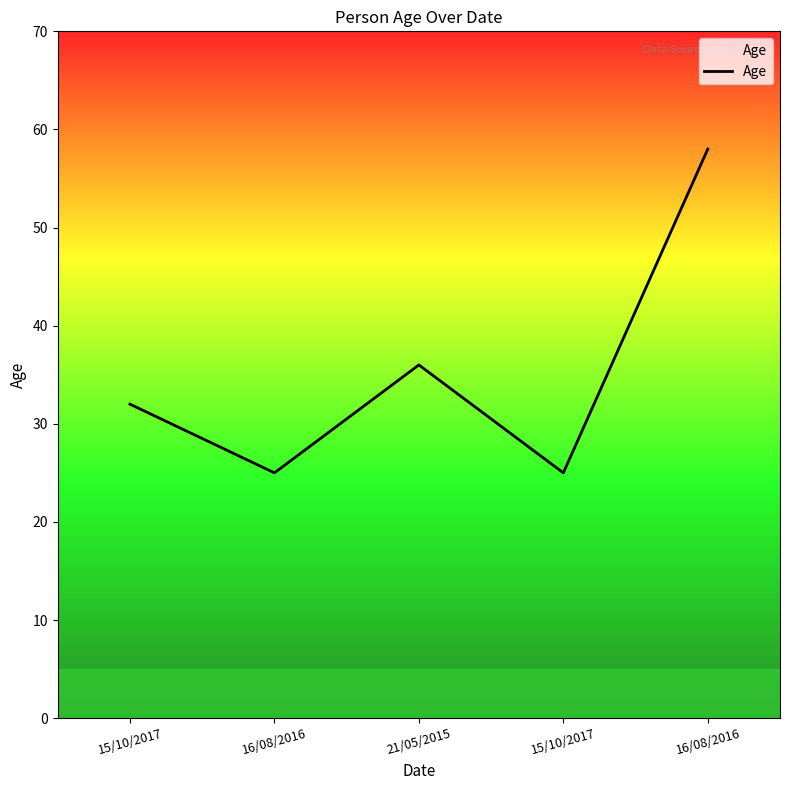

What is the change in value from 21/05/2015 to 16/08/2016?

+22